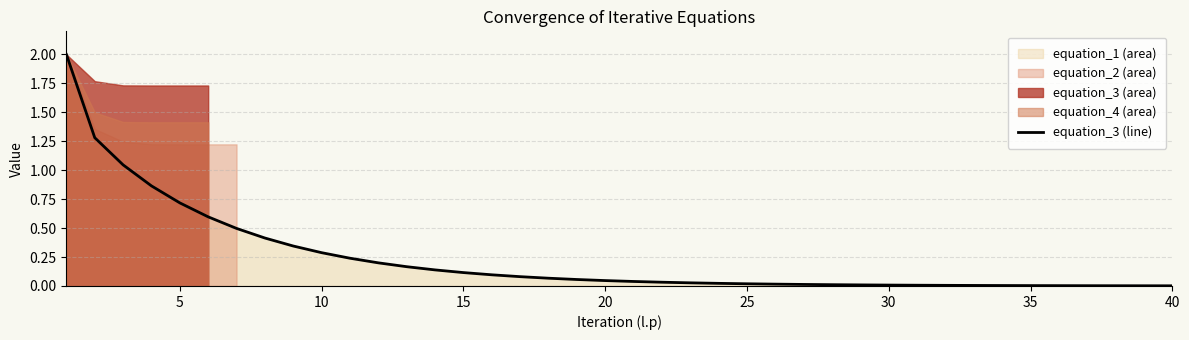

What is the maximum value shown in the chart?

2.0